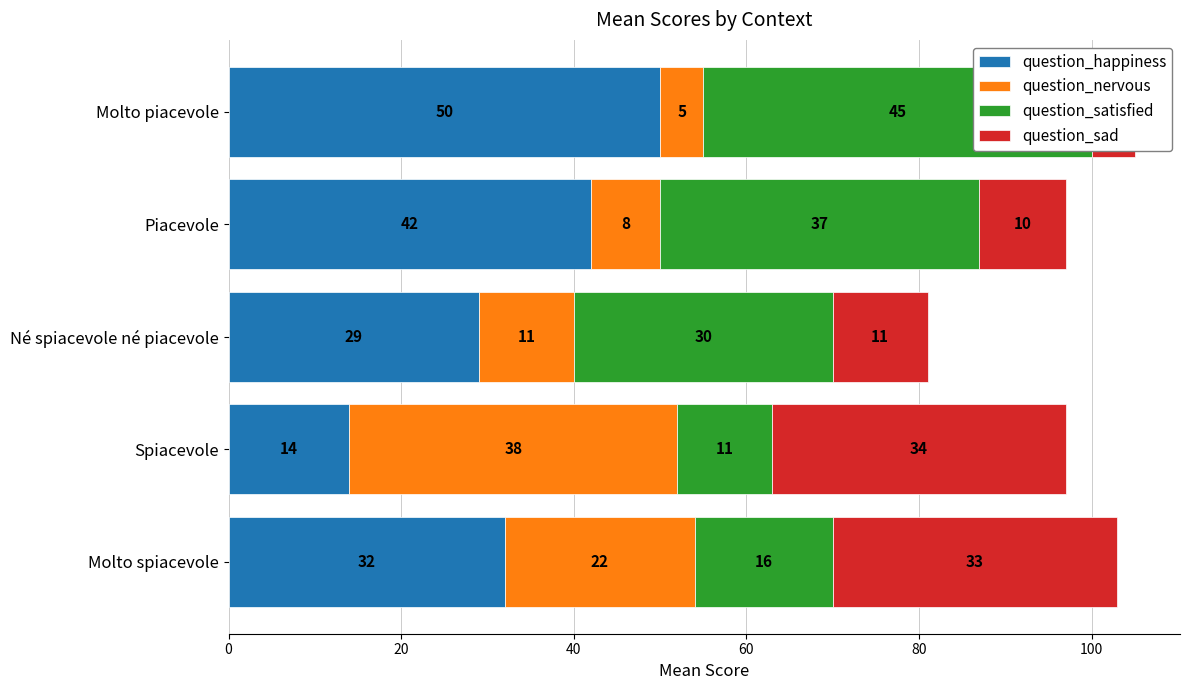

The question_sad series shows 13 at Piacevole. True or false?

False